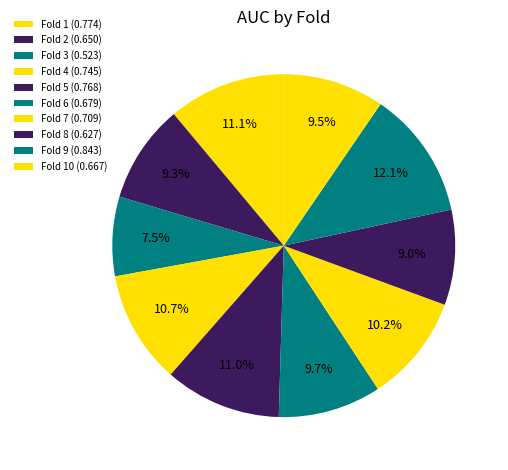

Which slice is the smallest?

Fold 3 (0.523)